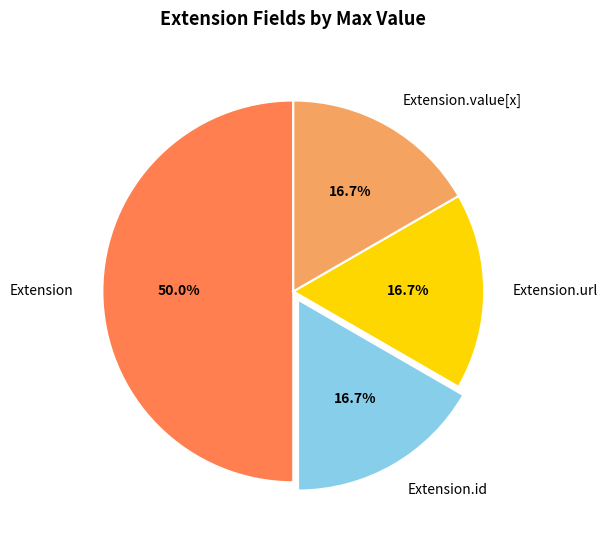

Does Extension.id represent more than half of the total?

No